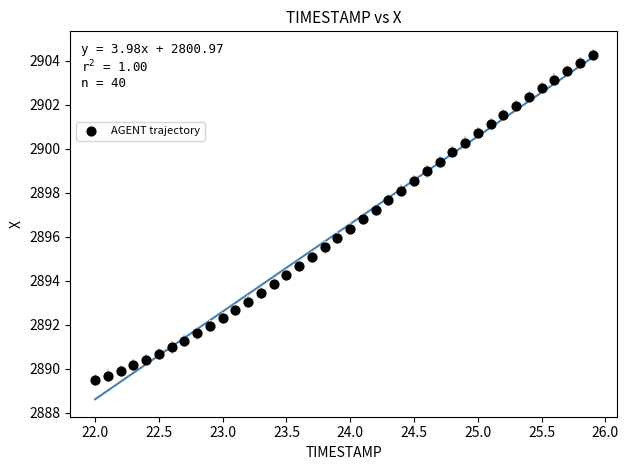

What is the range of Y values (max minus min)?

14.8